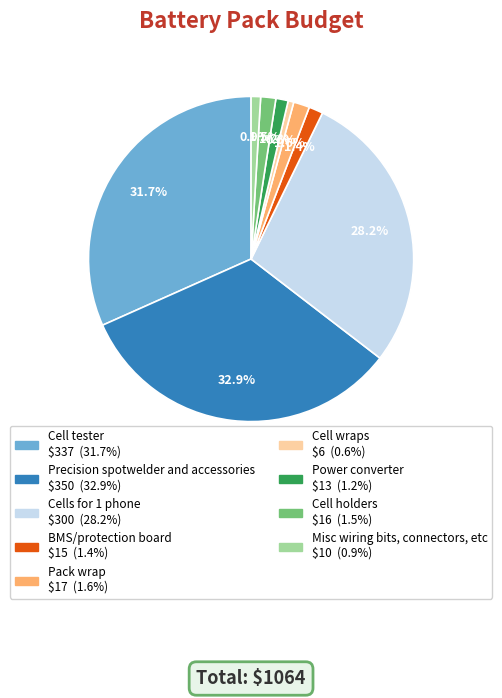

To the nearest percent, what is the difference between the largest and smallest slice percentages?

32%